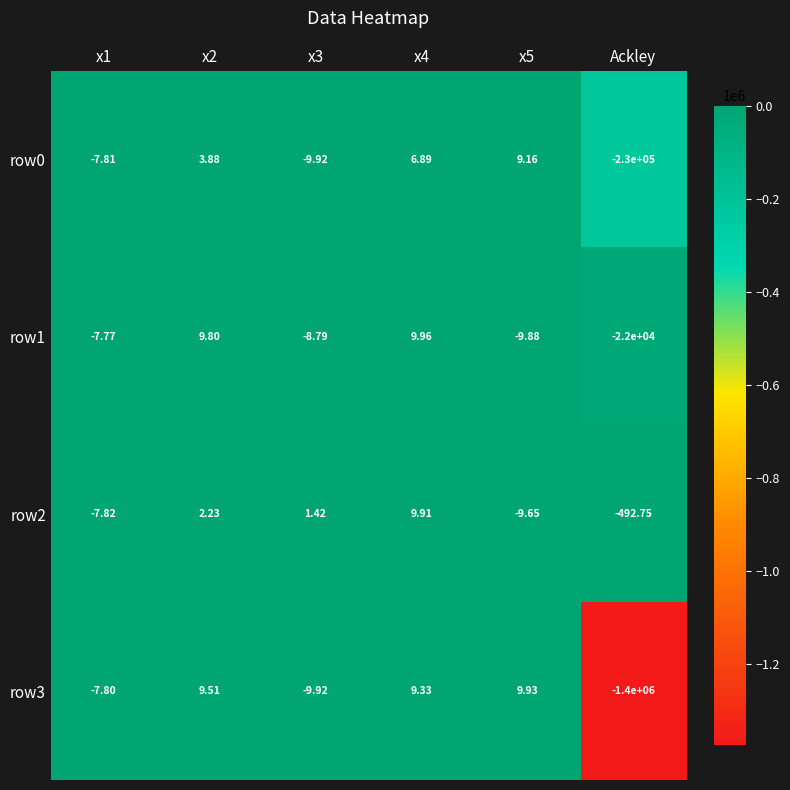

At which category is the sum across all series the highest?

x4